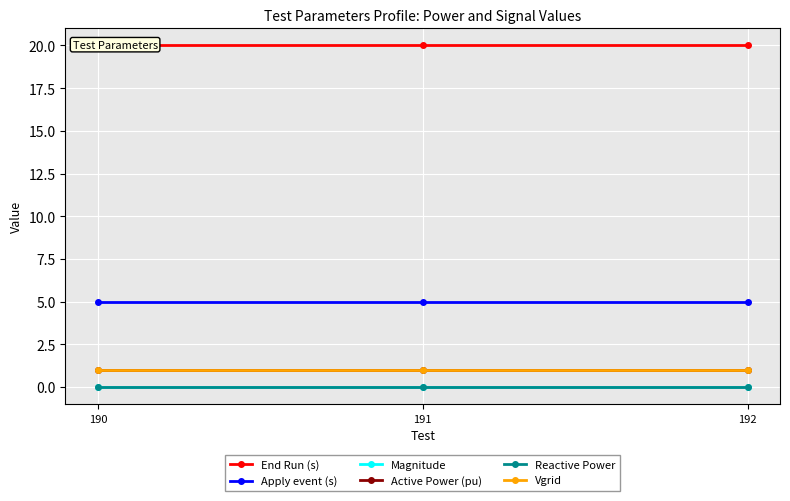

At how many categories does at least one series exceed 15?

3